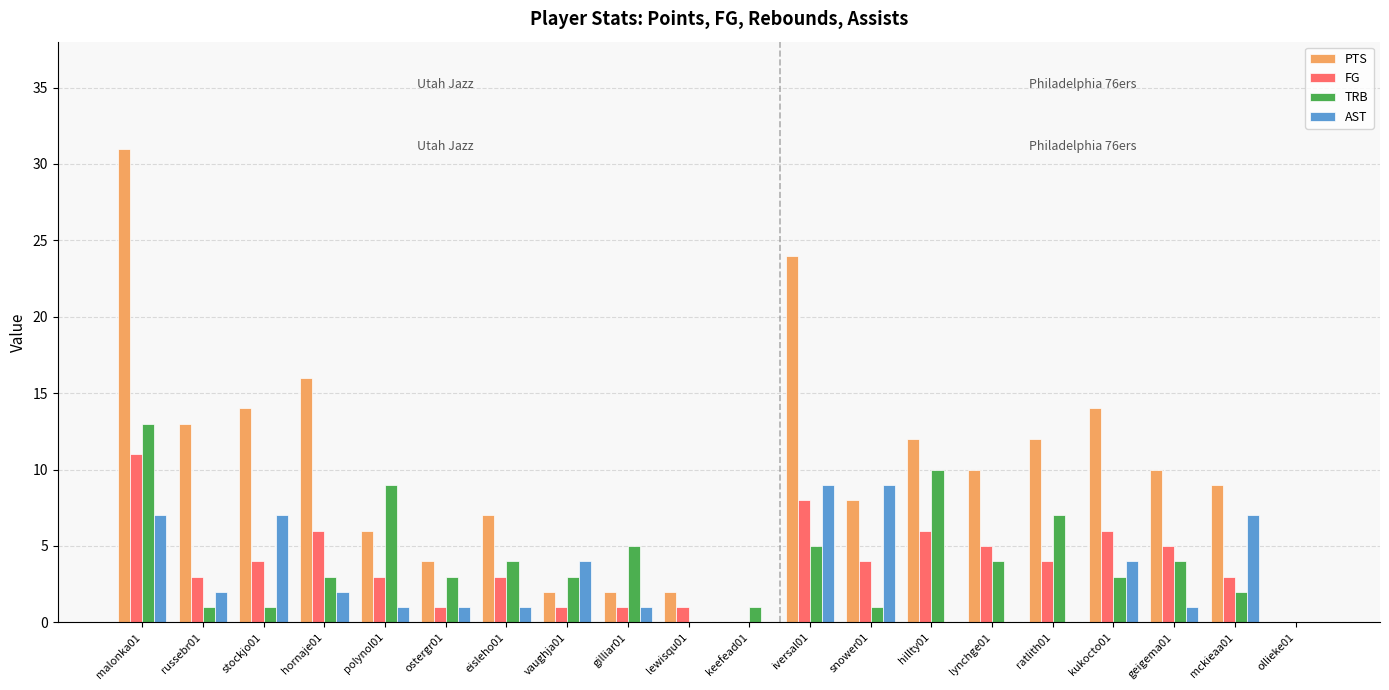

Is the value of AST at snower01 greater than the value of PTS at ollieke01?

Yes